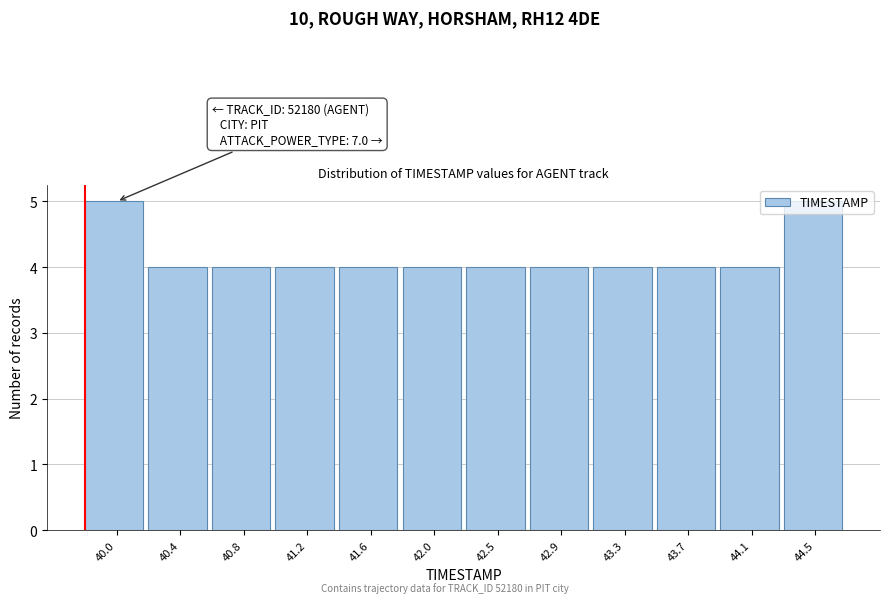

What is the label of the 9th bar from the right?

41.2